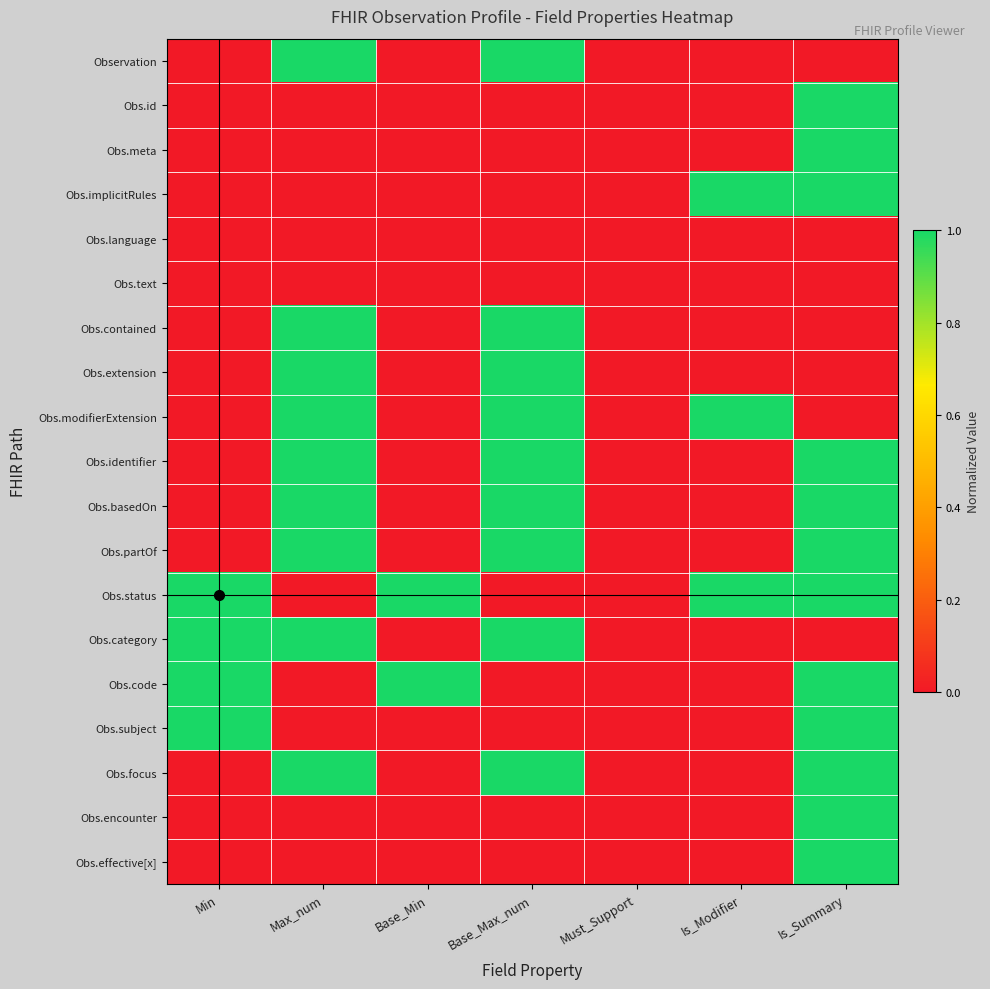

Reading left to right, transcribe all the data shown in this chart.

Observation: Min=0	Max_num=1	Base_Min=0	Base_Max_num=1	Must_Support=0	Is_Modifier=0	Is_Summary=0
Obs.id: Min=0	Max_num=0	Base_Min=0	Base_Max_num=0	Must_Support=0	Is_Modifier=0	Is_Summary=1
Obs.meta: Min=0	Max_num=0	Base_Min=0	Base_Max_num=0	Must_Support=0	Is_Modifier=0	Is_Summary=1
Obs.implicitRules: Min=0	Max_num=0	Base_Min=0	Base_Max_num=0	Must_Support=0	Is_Modifier=1	Is_Summary=1
Obs.language: Min=0	Max_num=0	Base_Min=0	Base_Max_num=0	Must_Support=0	Is_Modifier=0	Is_Summary=0
Obs.text: Min=0	Max_num=0	Base_Min=0	Base_Max_num=0	Must_Support=0	Is_Modifier=0	Is_Summary=0
Obs.contained: Min=0	Max_num=1	Base_Min=0	Base_Max_num=1	Must_Support=0	Is_Modifier=0	Is_Summary=0
Obs.extension: Min=0	Max_num=1	Base_Min=0	Base_Max_num=1	Must_Support=0	Is_Modifier=0	Is_Summary=0
Obs.modifierExtension: Min=0	Max_num=1	Base_Min=0	Base_Max_num=1	Must_Support=0	Is_Modifier=1	Is_Summary=0
Obs.identifier: Min=0	Max_num=1	Base_Min=0	Base_Max_num=1	Must_Support=0	Is_Modifier=0	Is_Summary=1
Obs.basedOn: Min=0	Max_num=1	Base_Min=0	Base_Max_num=1	Must_Support=0	Is_Modifier=0	Is_Summary=1
Obs.partOf: Min=0	Max_num=1	Base_Min=0	Base_Max_num=1	Must_Support=0	Is_Modifier=0	Is_Summary=1
Obs.status: Min=1	Max_num=0	Base_Min=1	Base_Max_num=0	Must_Support=0	Is_Modifier=1	Is_Summary=1
Obs.category: Min=1	Max_num=1	Base_Min=0	Base_Max_num=1	Must_Support=0	Is_Modifier=0	Is_Summary=0
Obs.code: Min=1	Max_num=0	Base_Min=1	Base_Max_num=0	Must_Support=0	Is_Modifier=0	Is_Summary=1
Obs.subject: Min=1	Max_num=0	Base_Min=0	Base_Max_num=0	Must_Support=0	Is_Modifier=0	Is_Summary=1
Obs.focus: Min=0	Max_num=1	Base_Min=0	Base_Max_num=1	Must_Support=0	Is_Modifier=0	Is_Summary=1
Obs.encounter: Min=0	Max_num=0	Base_Min=0	Base_Max_num=0	Must_Support=0	Is_Modifier=0	Is_Summary=1
Obs.effective[x]: Min=0	Max_num=0	Base_Min=0	Base_Max_num=0	Must_Support=0	Is_Modifier=0	Is_Summary=1